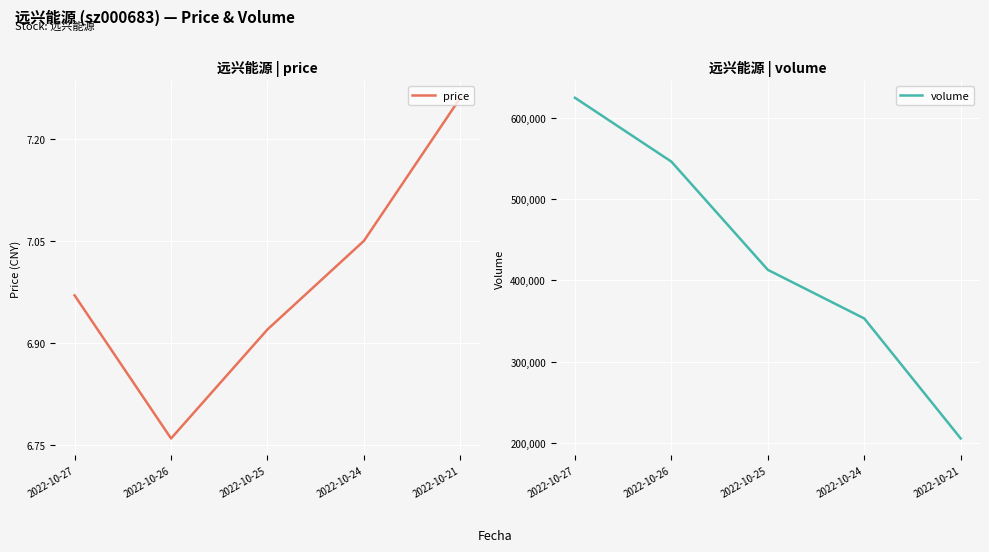

Where is price nearest to the value 7?

2022-10-27